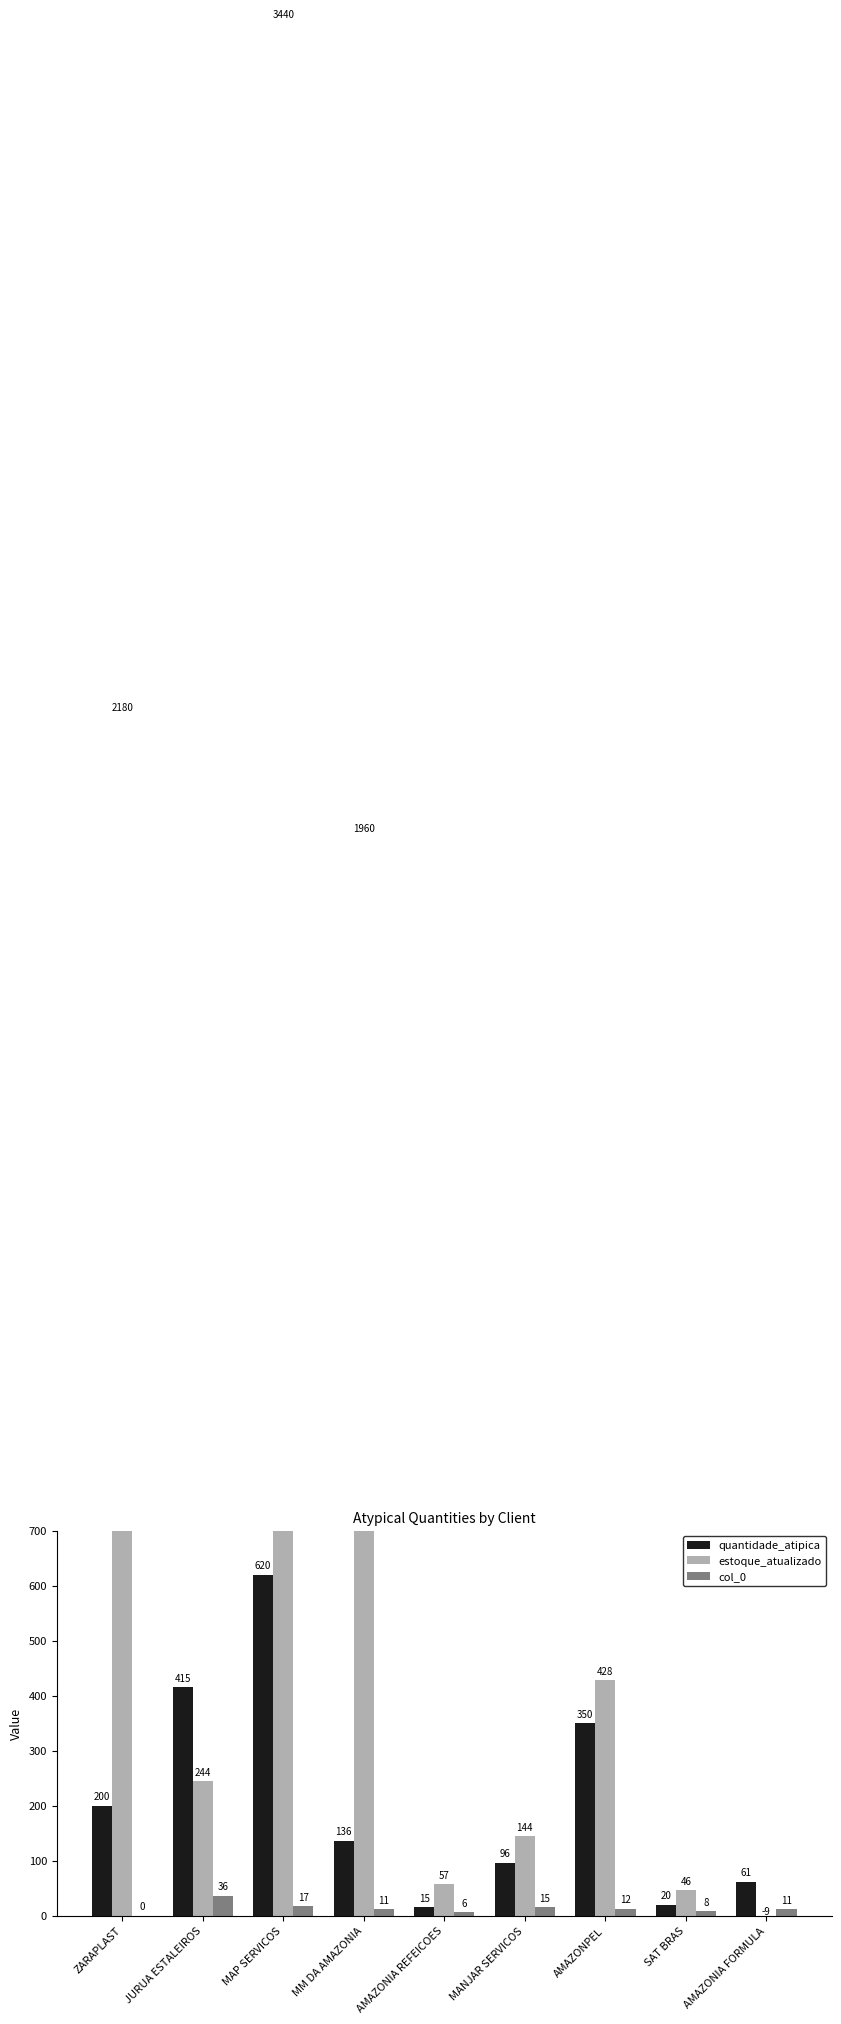

Between ZARAPLAST and AMAZONPEL, which series saw the biggest shift?

estoque_atualizado